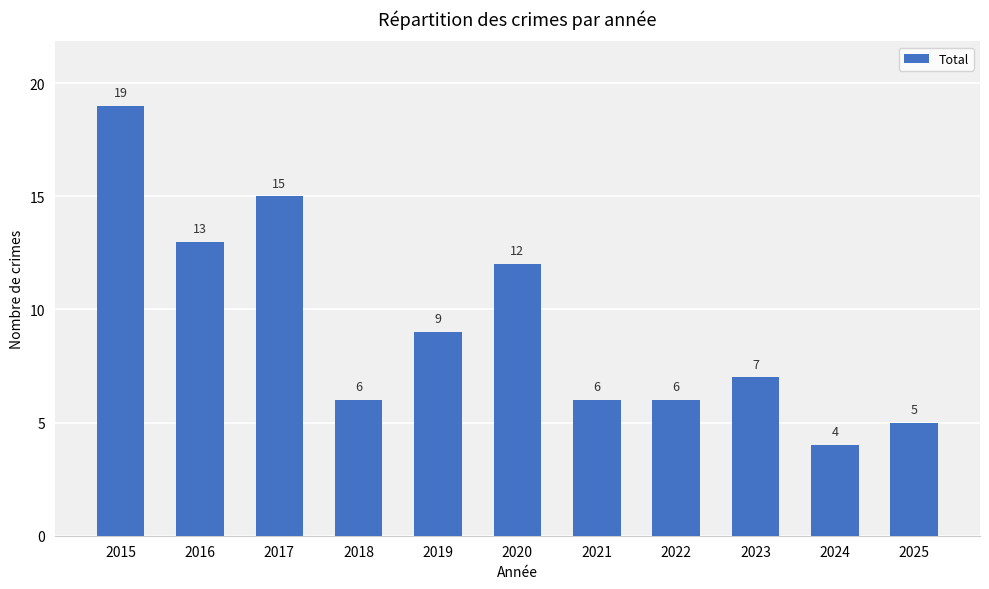

How many series are shown in this chart?

1